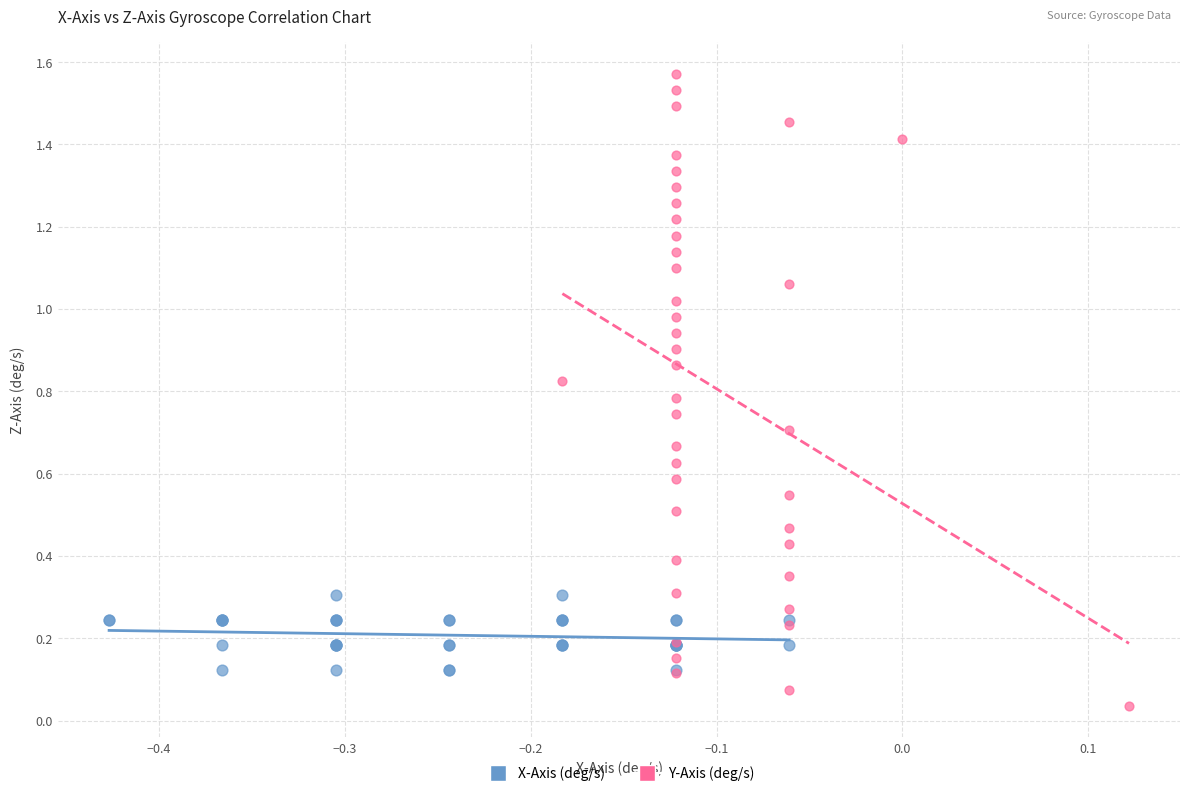

Which series contains the highest Y value?

Y-Axis (deg/s)